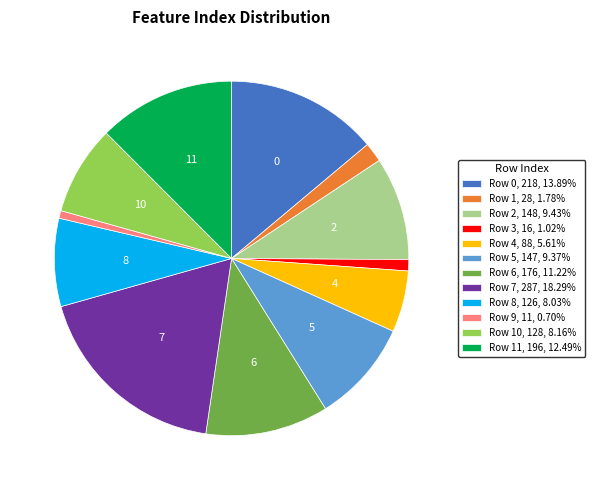

Is there a majority slice in this chart?

No